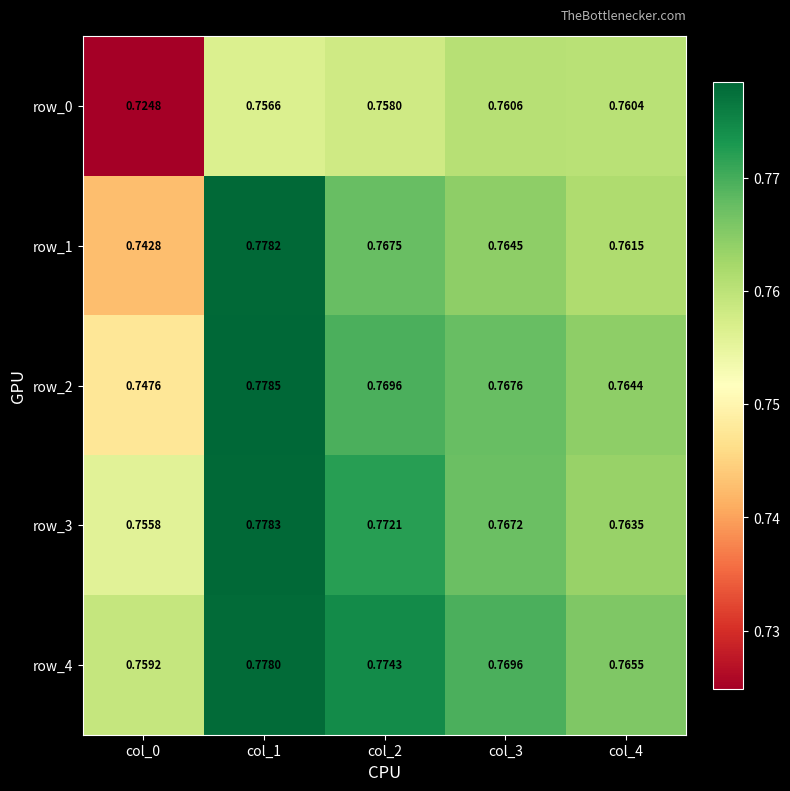

The value of row_2 at col_1 is 0.4. True or false?

False